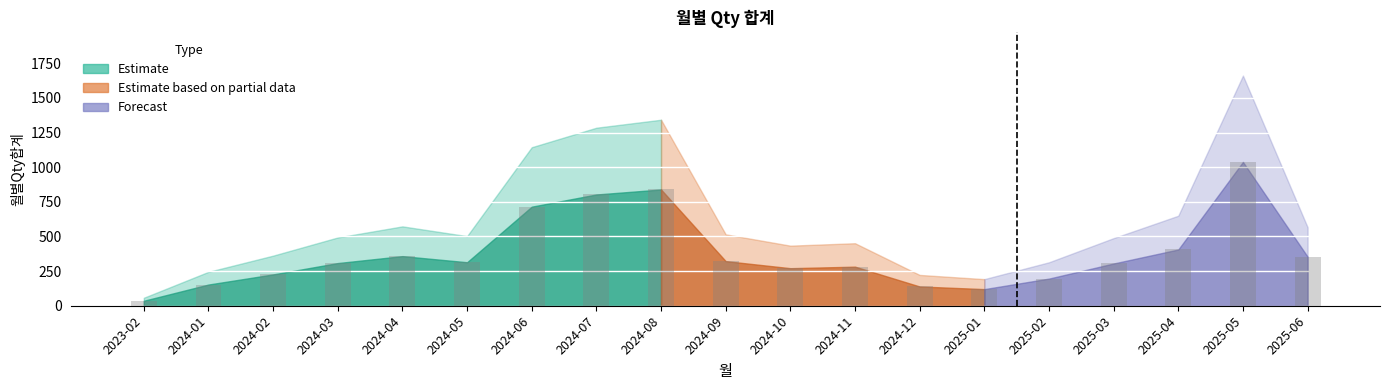

Is it true that the value at 2024-02 is 345?

False